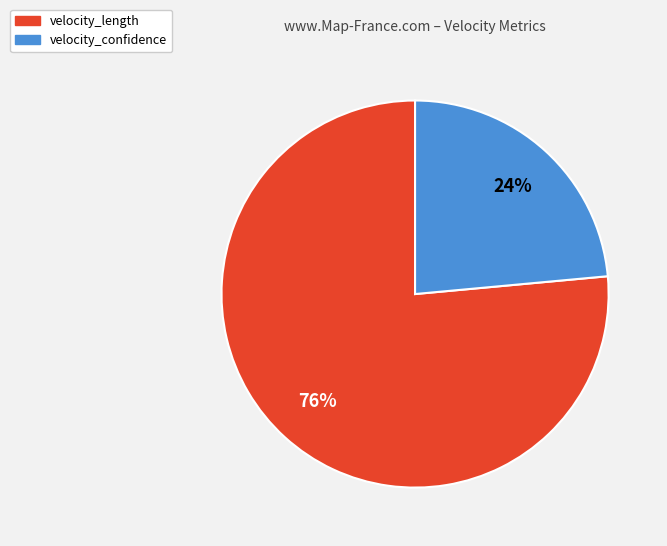

What is the majority slice?

velocity_length